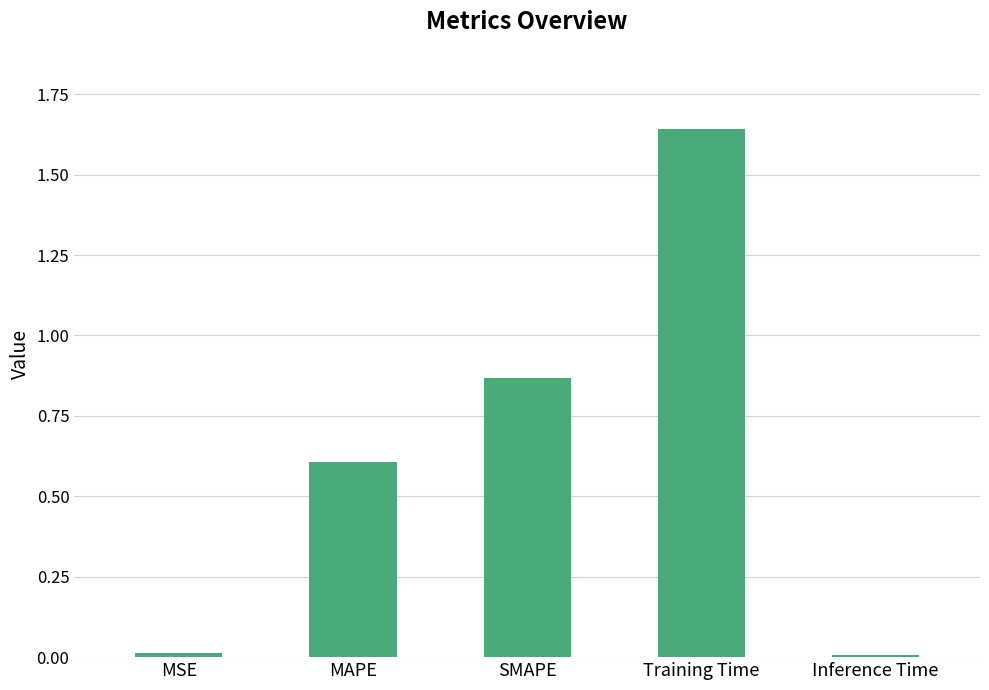

What is the average value?

0.6